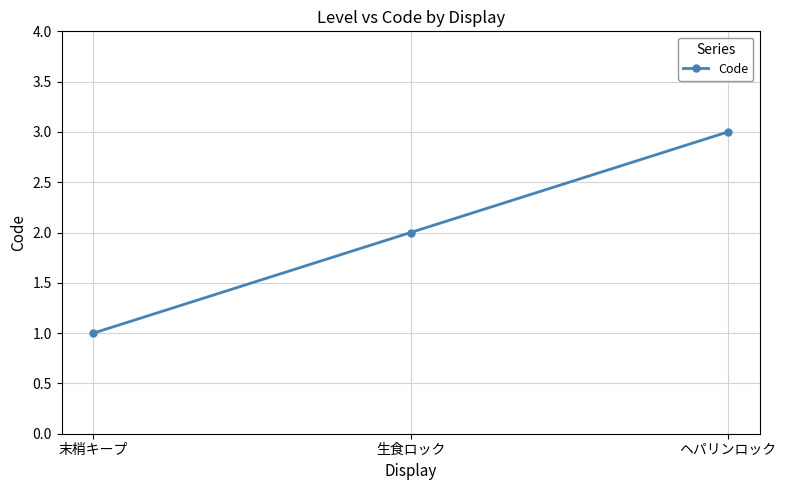

Reading left to right, transcribe all the data shown in this chart.

1	2	3